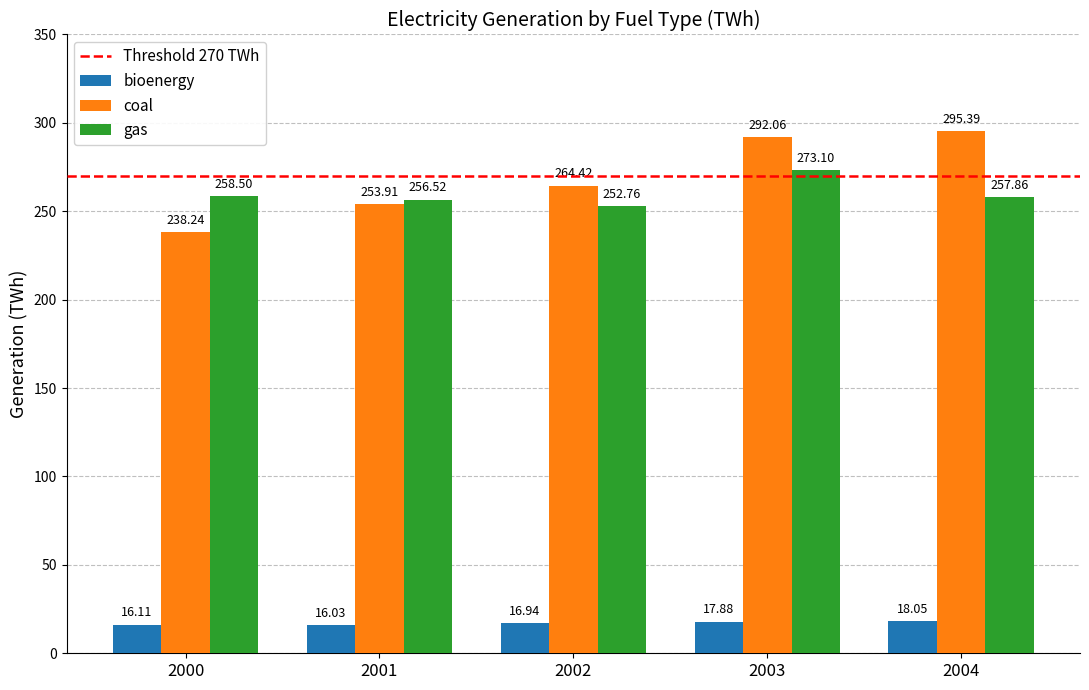

List the series in order of their peak value, highest first.

coal, gas, bioenergy